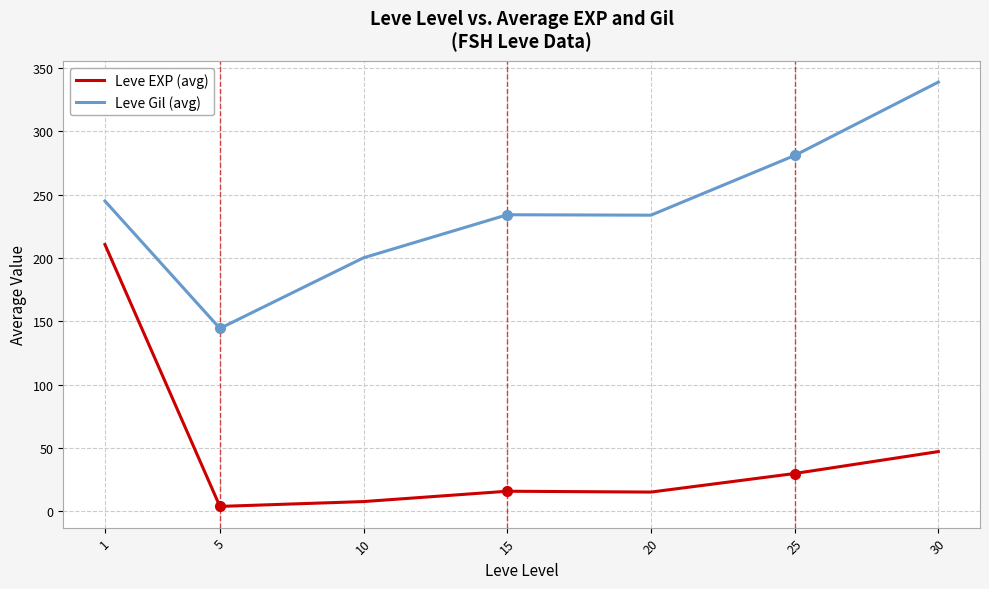

Where is the first local maximum for Leve EXP (avg)?

15